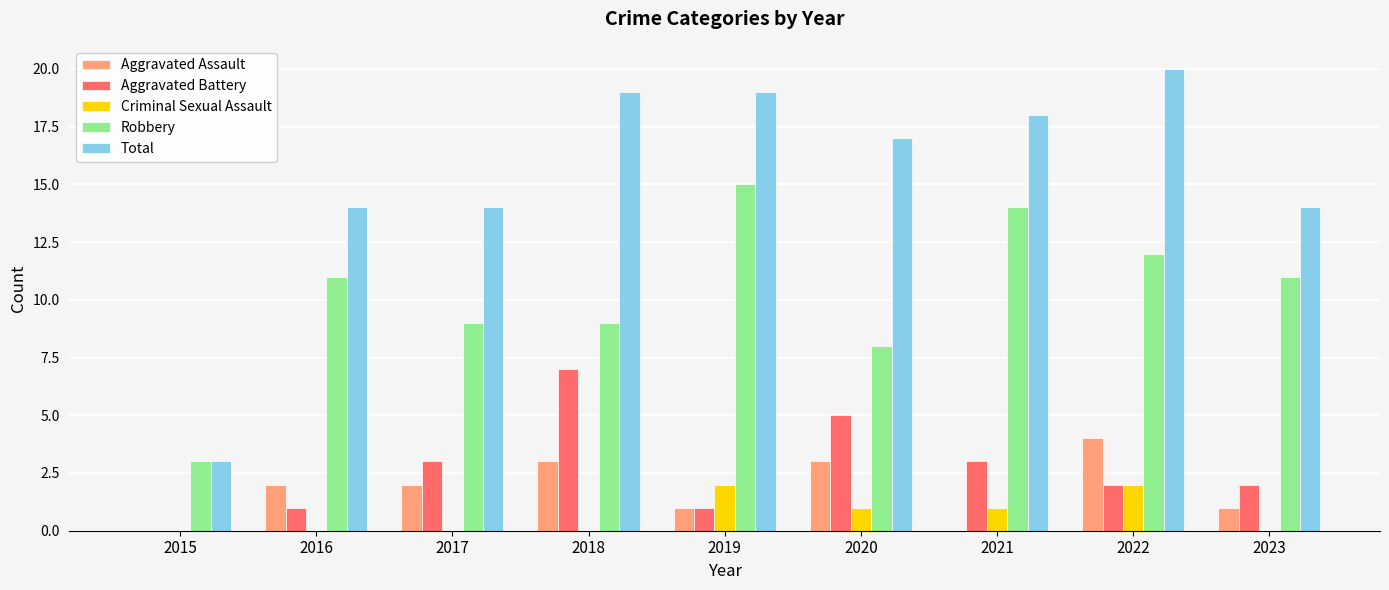

Reading left to right, transcribe all the data shown in this chart.

Aggravated Assault: 0	2	2	3	1	3	0	4	1
Aggravated Battery: 0	1	3	7	1	5	3	2	2
Criminal Sexual Assault: 0	0	0	0	2	1	1	2	0
Robbery: 3	11	9	9	15	8	14	12	11
Total: 3	14	14	19	19	17	18	20	14